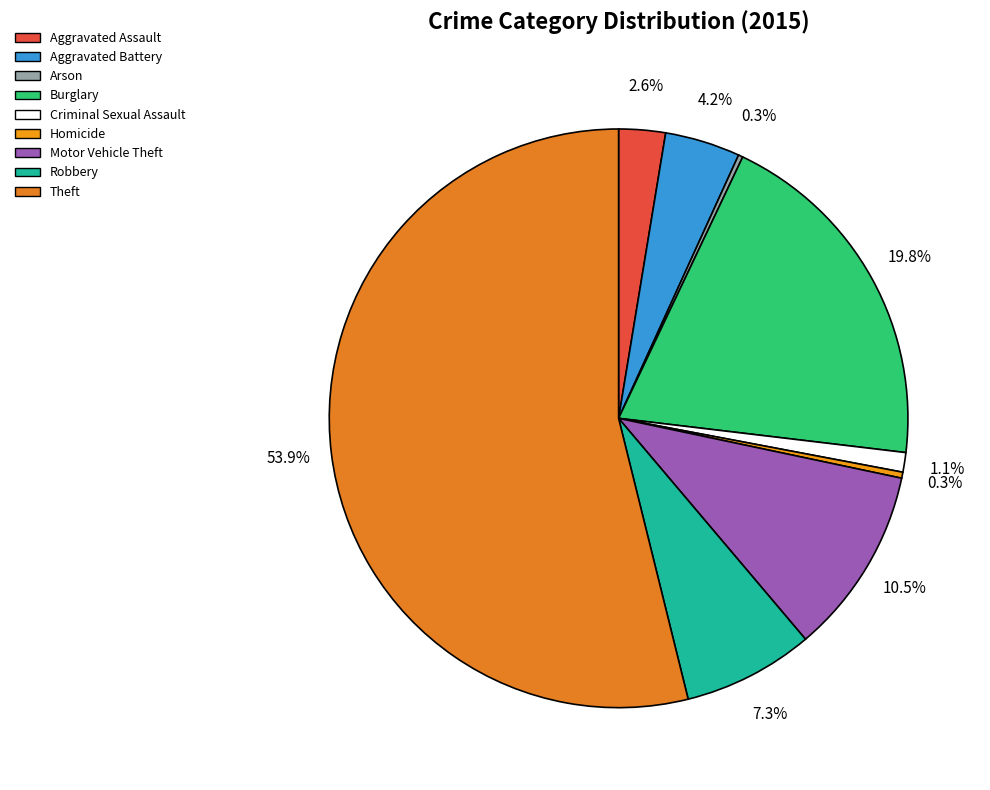

True or false: Theft accounts for 40% of the total.

False